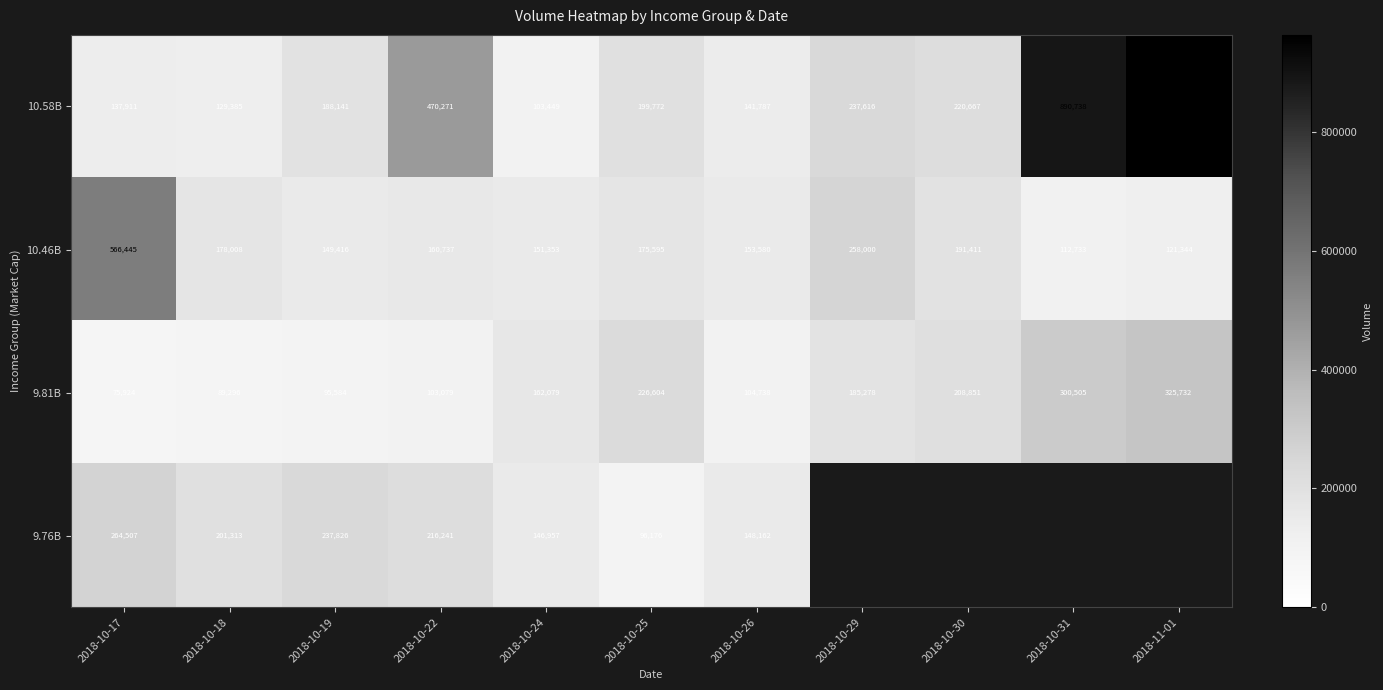

Is the value of 10.46B at 2018-10-24 greater than the value of 9.81B at 2018-10-19?

Yes